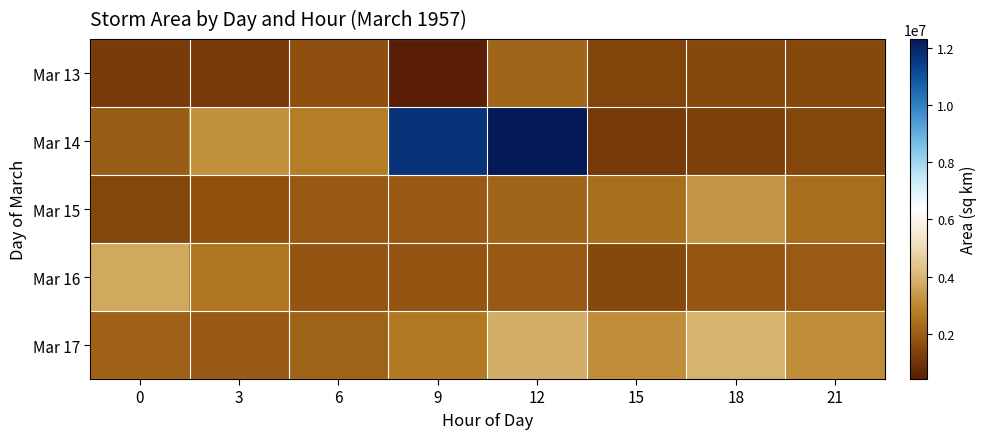

Rank the series at 12 from highest to lowest value.

Mar 14, Mar 17, Mar 13, Mar 15, Mar 16